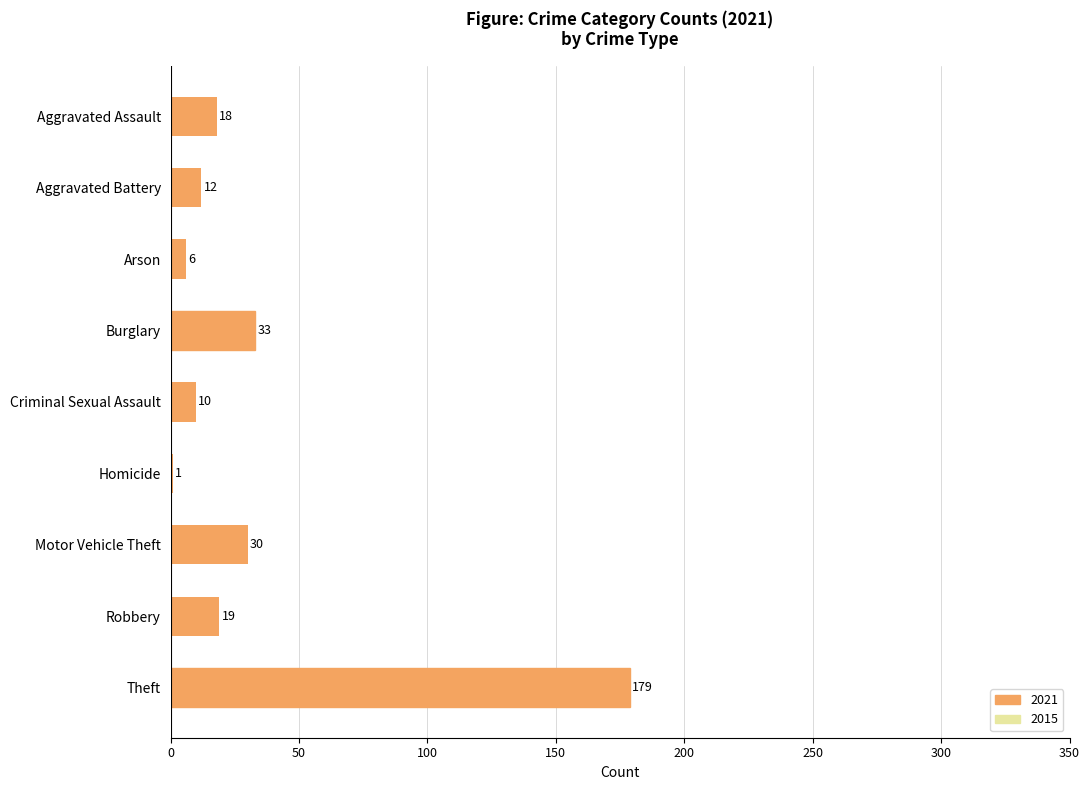

Count the number of categories in the chart.

9